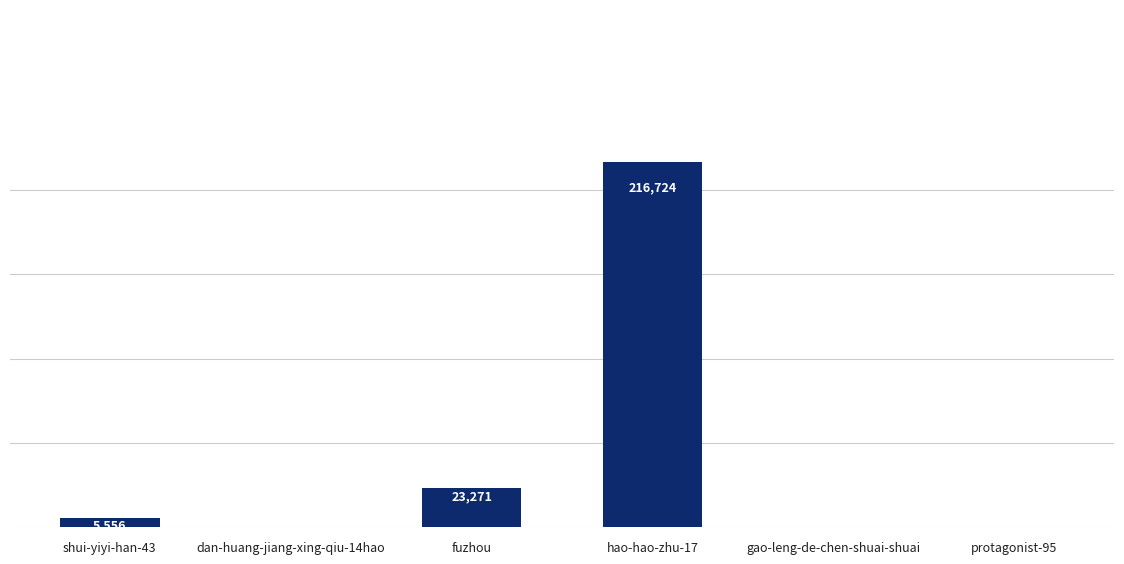

What is the sum of the values at protagonist-95 and dan-huang-jiang-xing-qiu-14hao?

5